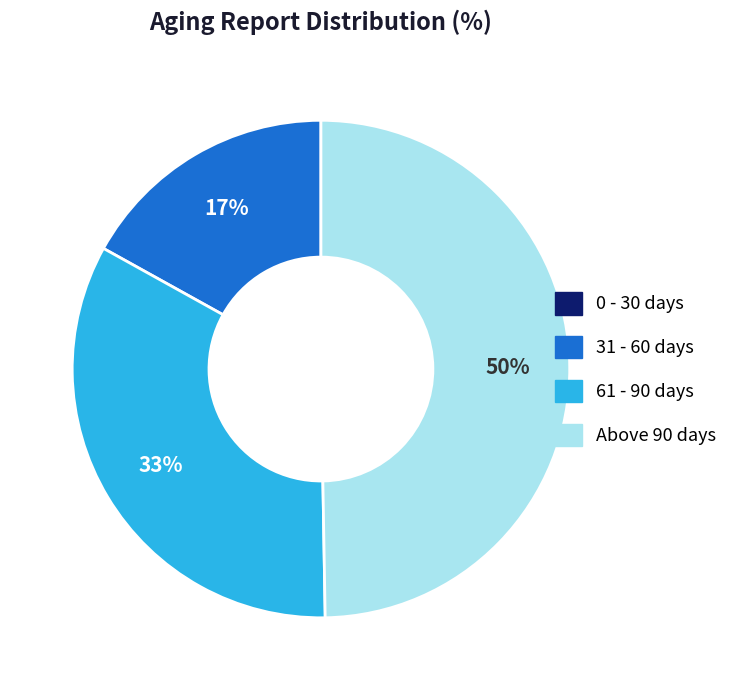

To the nearest percent, what is the difference between the largest and smallest slice percentages?

50%